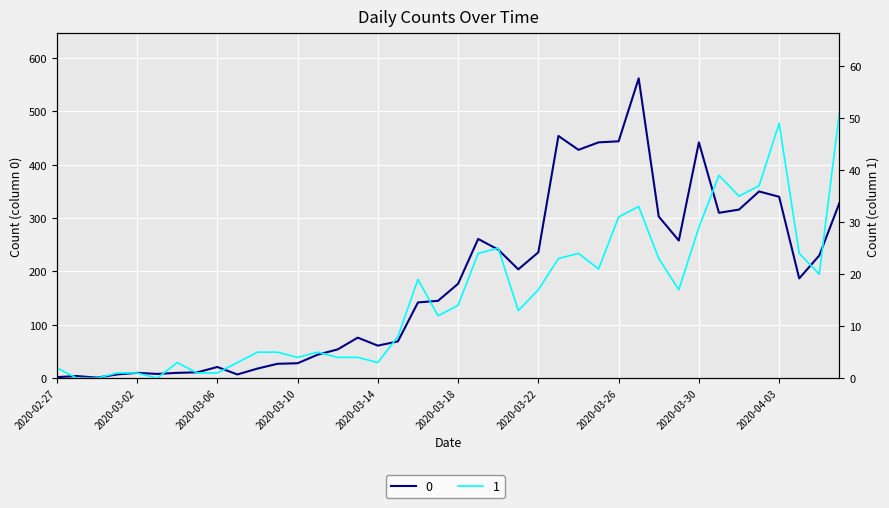

What is the label of the 20th point from the right?

2020-03-18